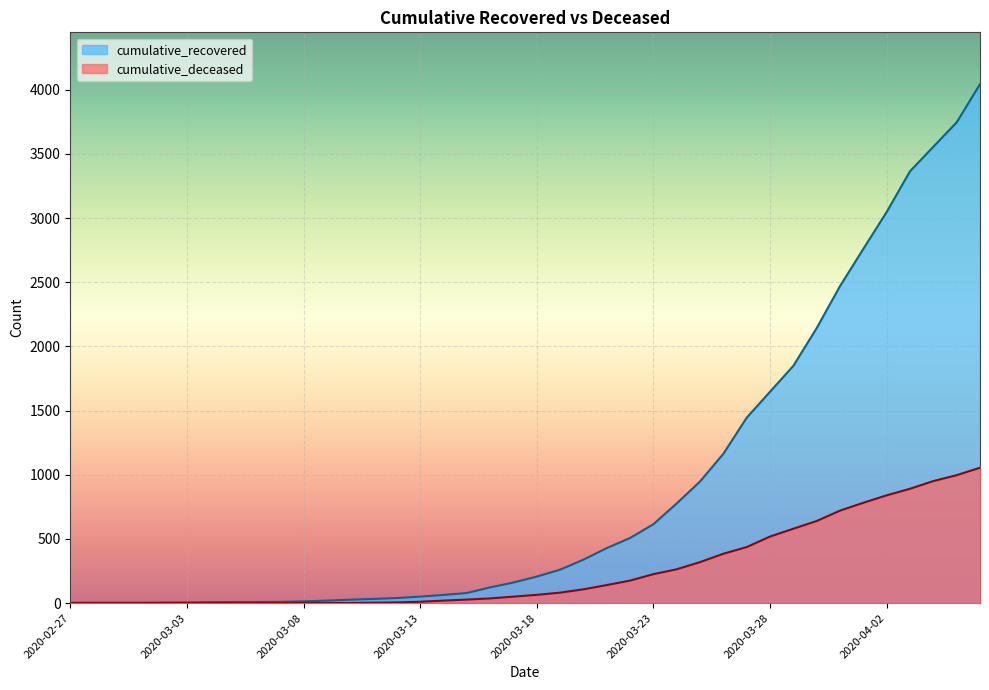

True or false: cumulative_deceased and cumulative_recovered intersect in this chart.

False